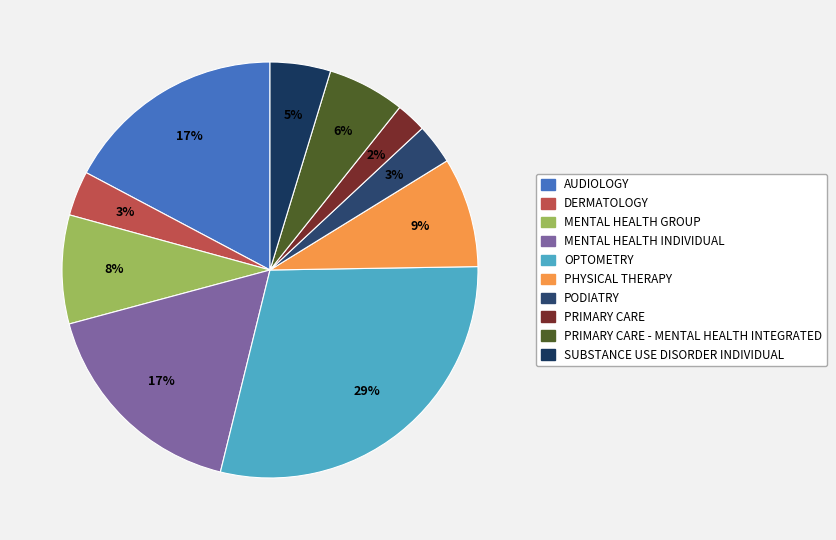

How many slices are in this pie chart?

10